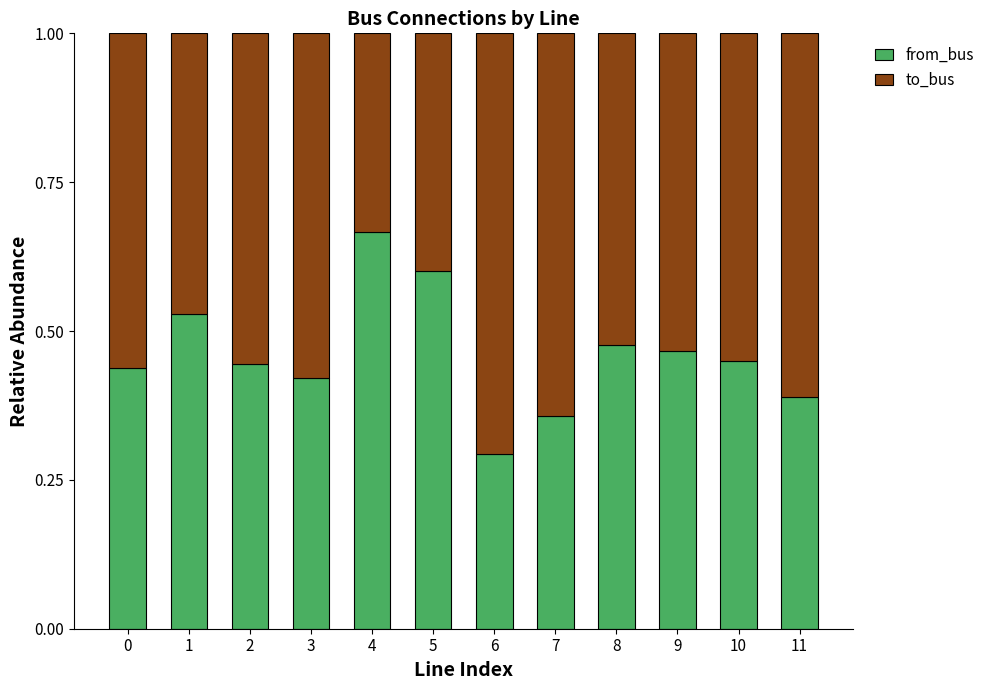

How many distinct data groups are displayed?

2